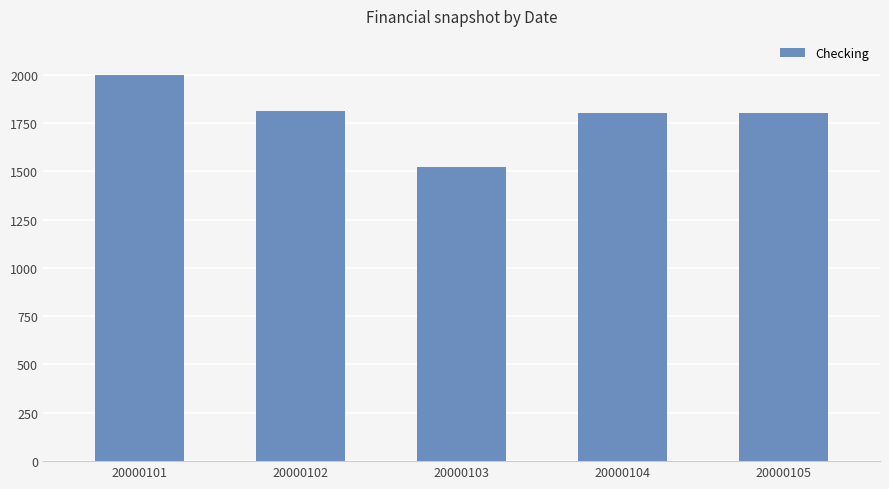

How many distinct data groups are displayed?

1